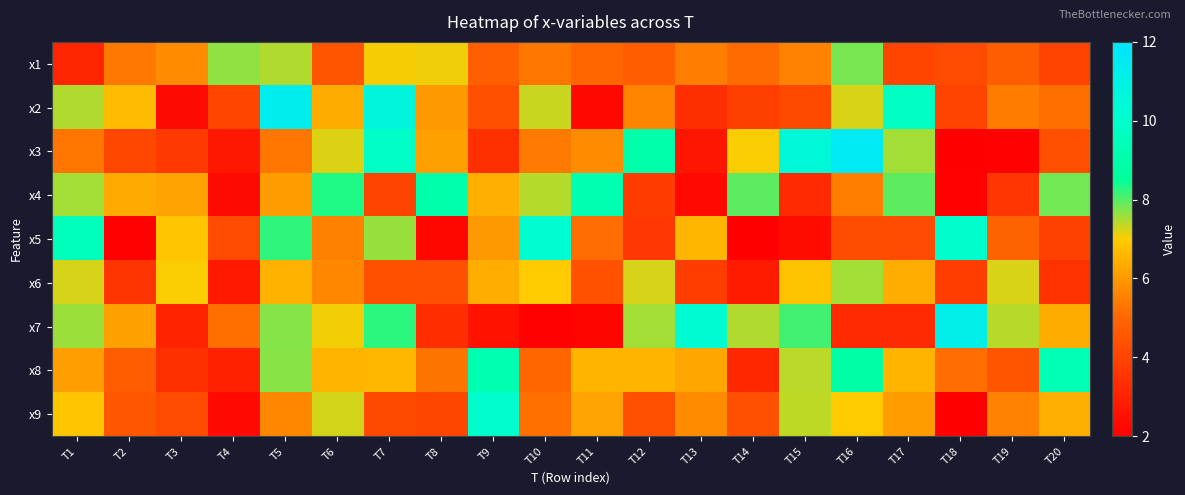

What is the spread (max minus min) of values at T15?

8.1